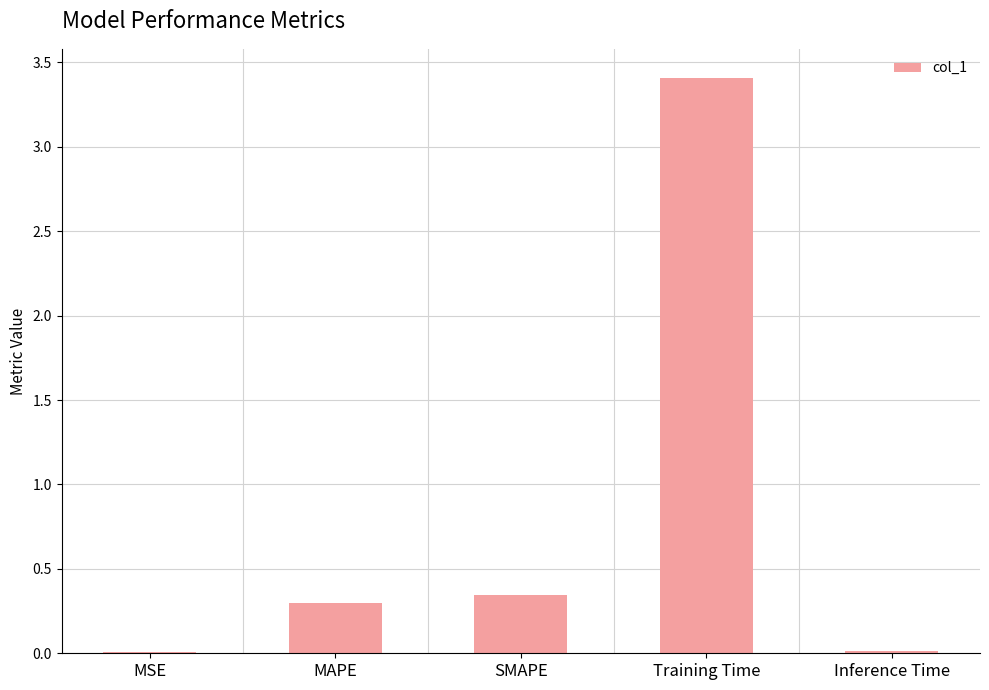

What is the sum of the values at MAPE and SMAPE?

0.6